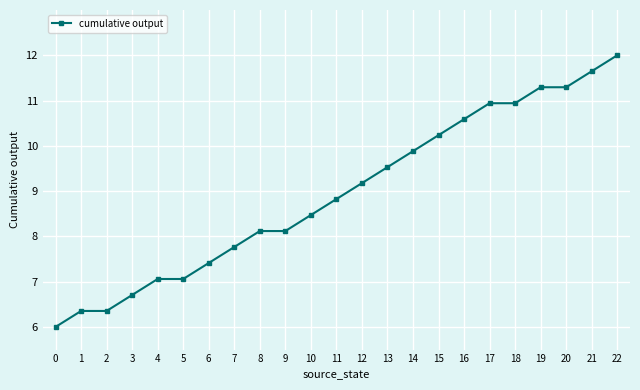

How many lines are shown in the chart?

1